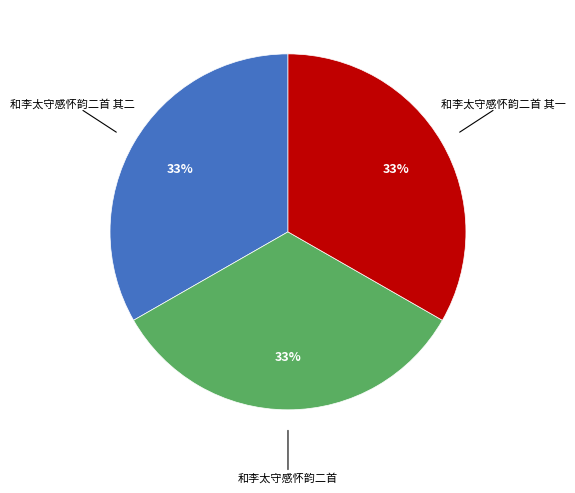

To the nearest percent, what is the average slice percentage?

33%